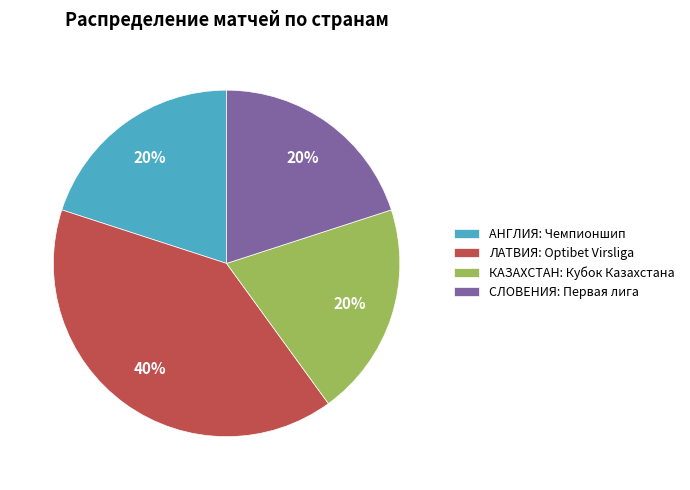

Which category has the biggest portion of the pie?

ЛАТВИЯ: Optibet Virsliga